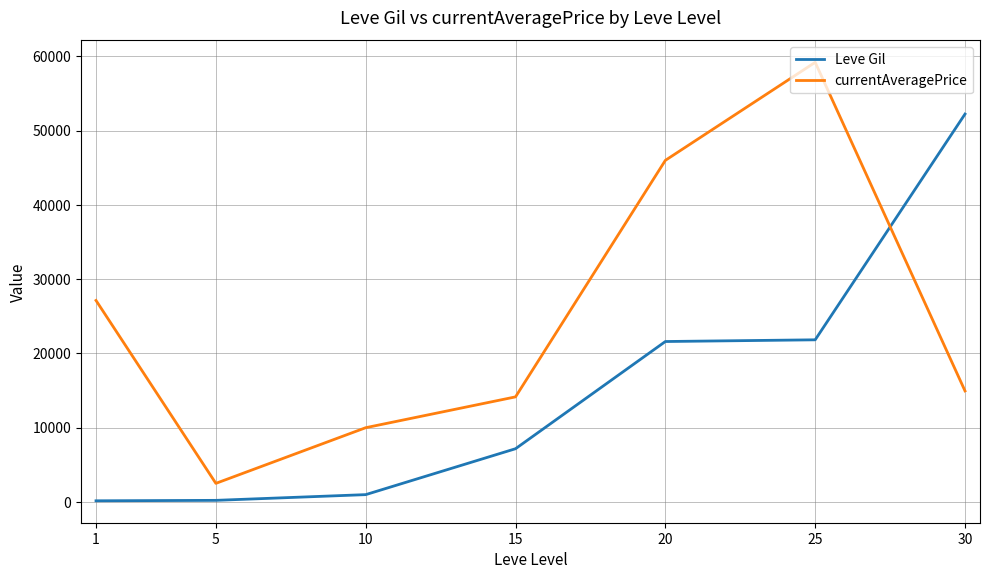

True or false: Leve Gil and currentAveragePrice intersect in this chart.

True